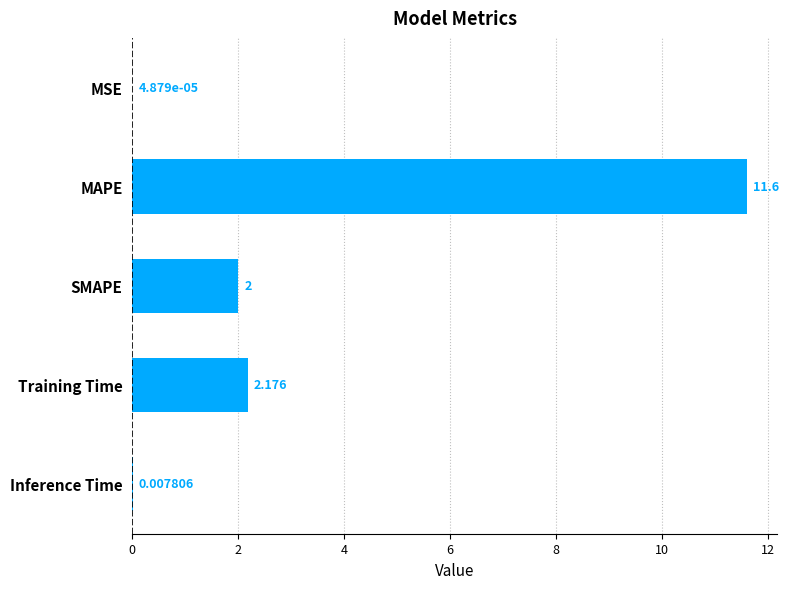

At which label is the value closest to 5?

Training Time